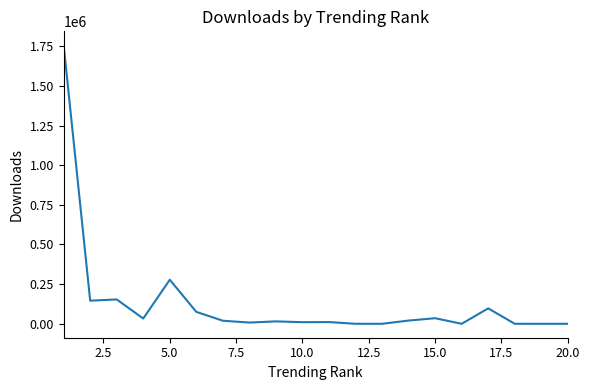

What is the maximum value shown in the chart?

1755877